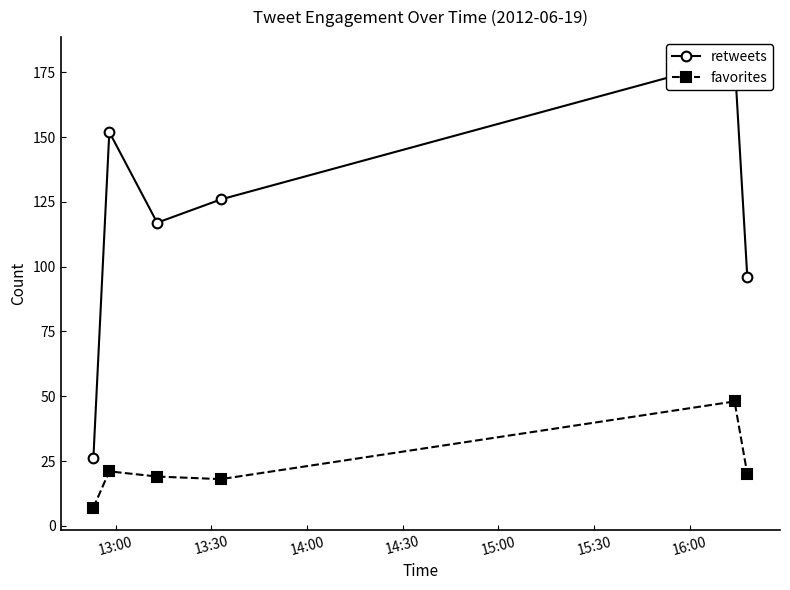

How many lines are shown in the chart?

2